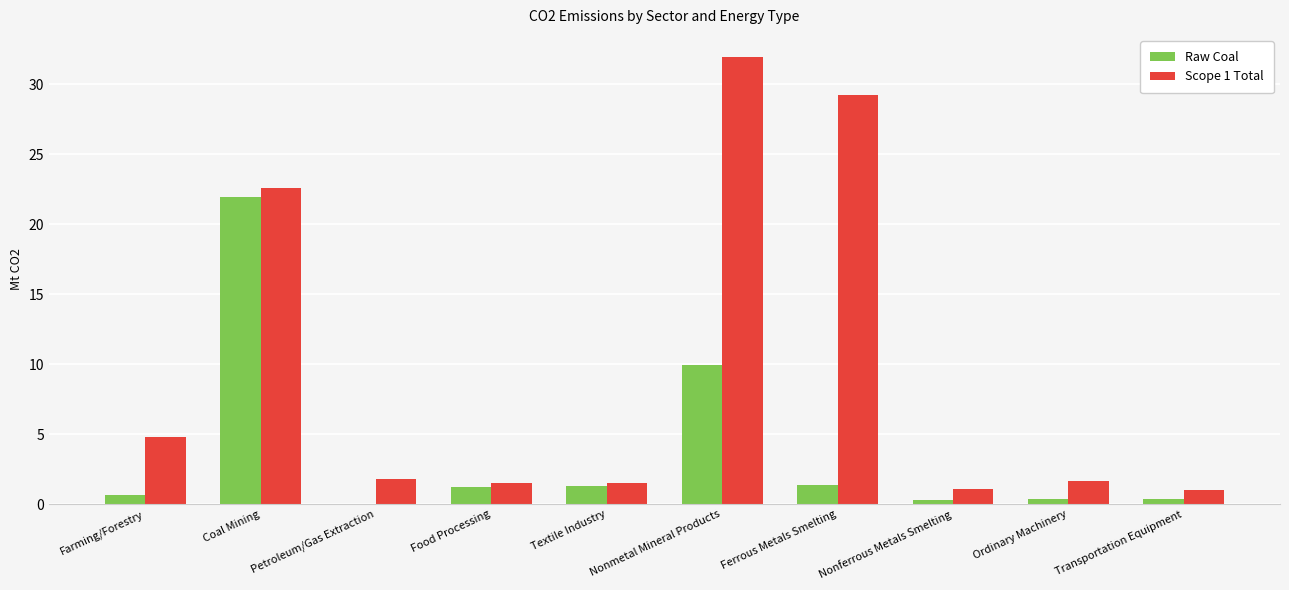

Which series changed the most between Coal Mining and Nonferrous Metals Smelting?

Raw Coal